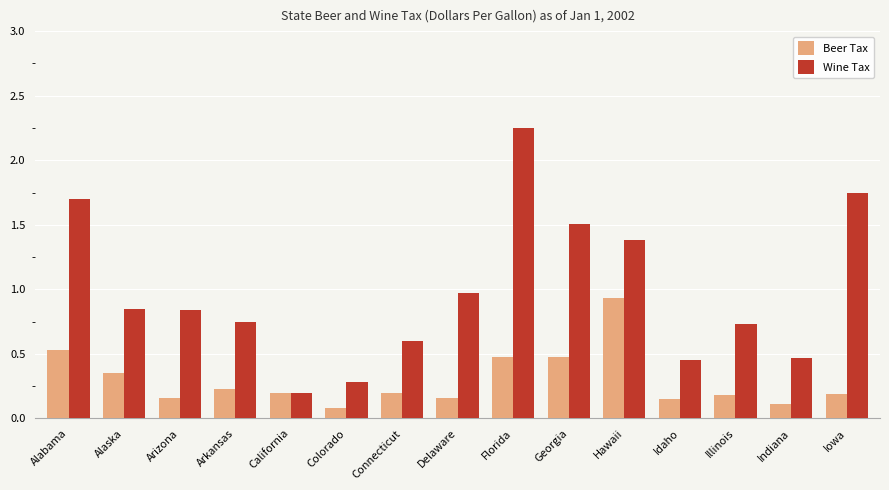

At which label is Beer Tax closest to 0?

Colorado